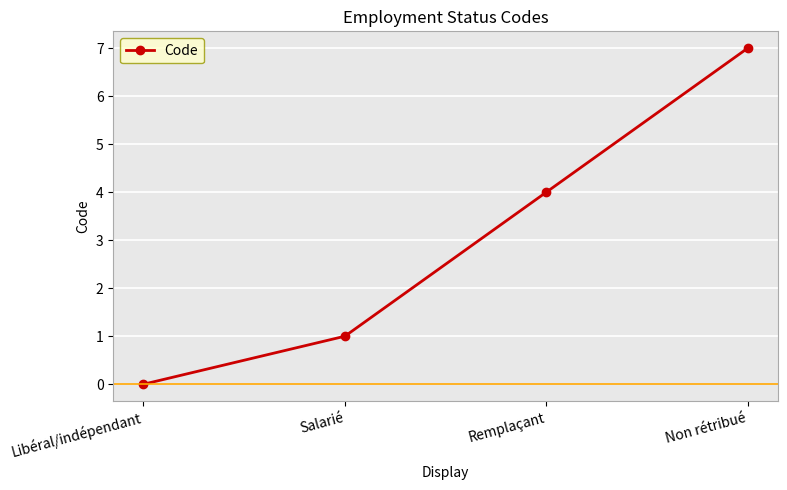

Rank the categories by value from highest to lowest.

Non rétribué, Remplaçant, Salarié, Libéral/indépendant